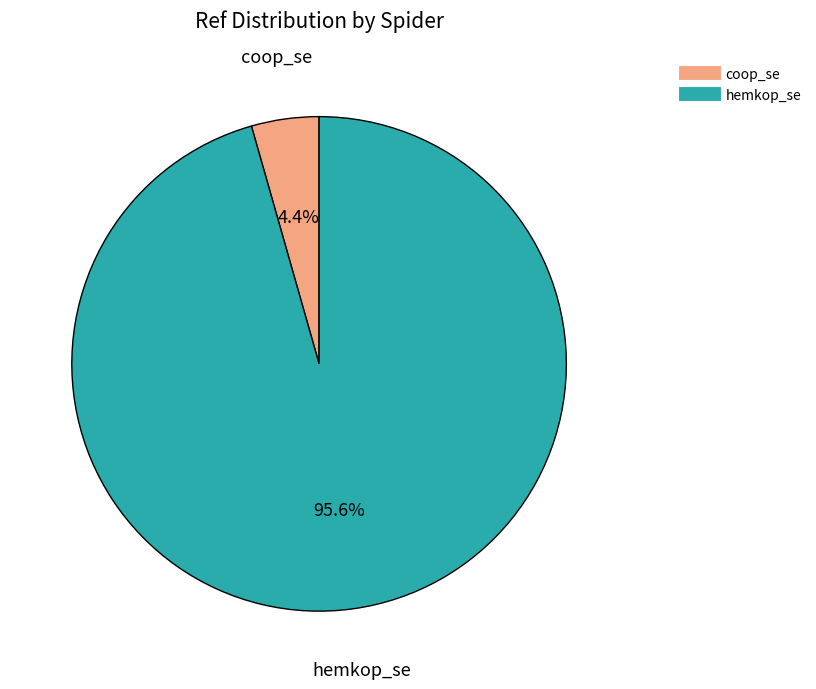

To the nearest percent, what is the combined percentage of hemkop_se and coop_se?

100%